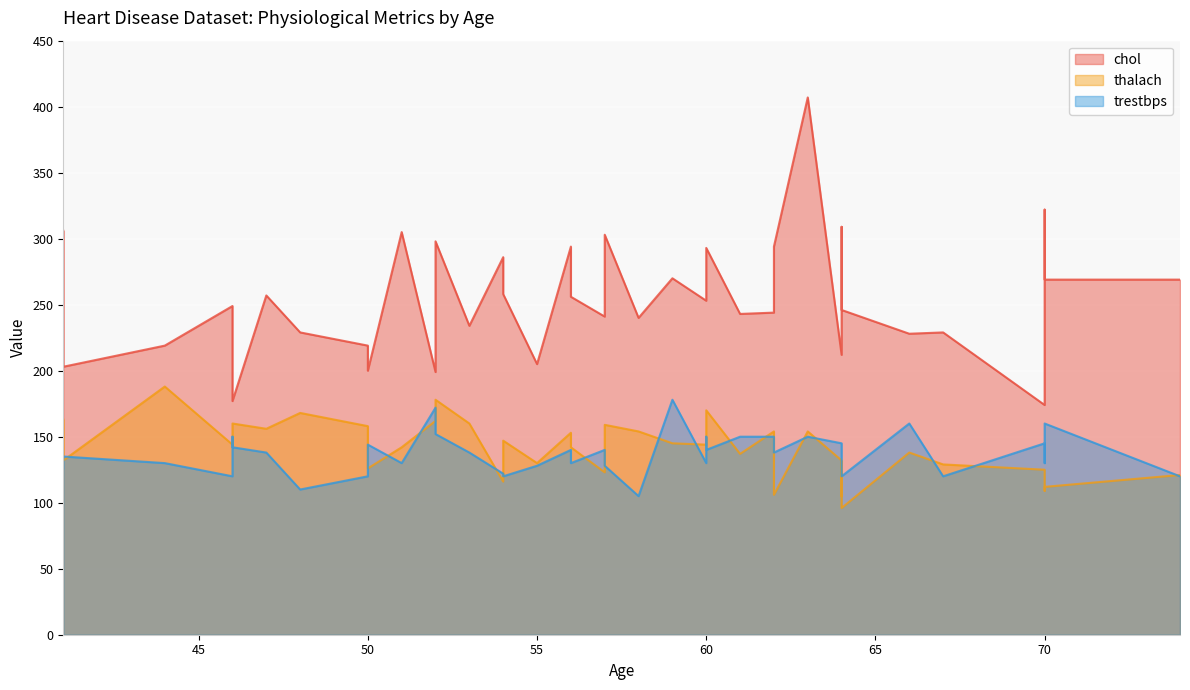

The value of thalach at 54 is 251. True or false?

False